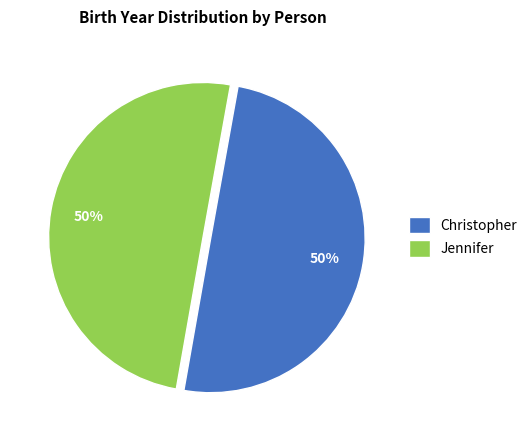

What percentage is the Jennifer slice, to the nearest percent?

50%